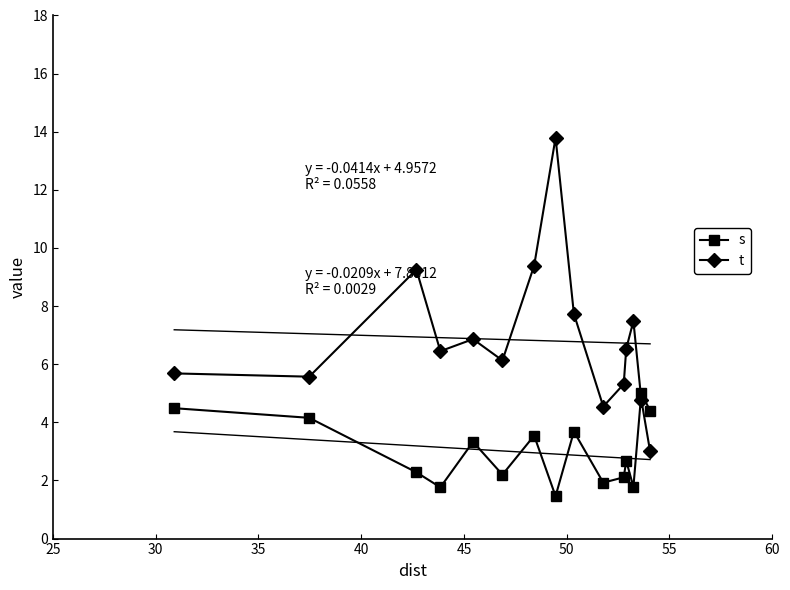

Rank the series by their maximum value, from lowest to highest.

s, t